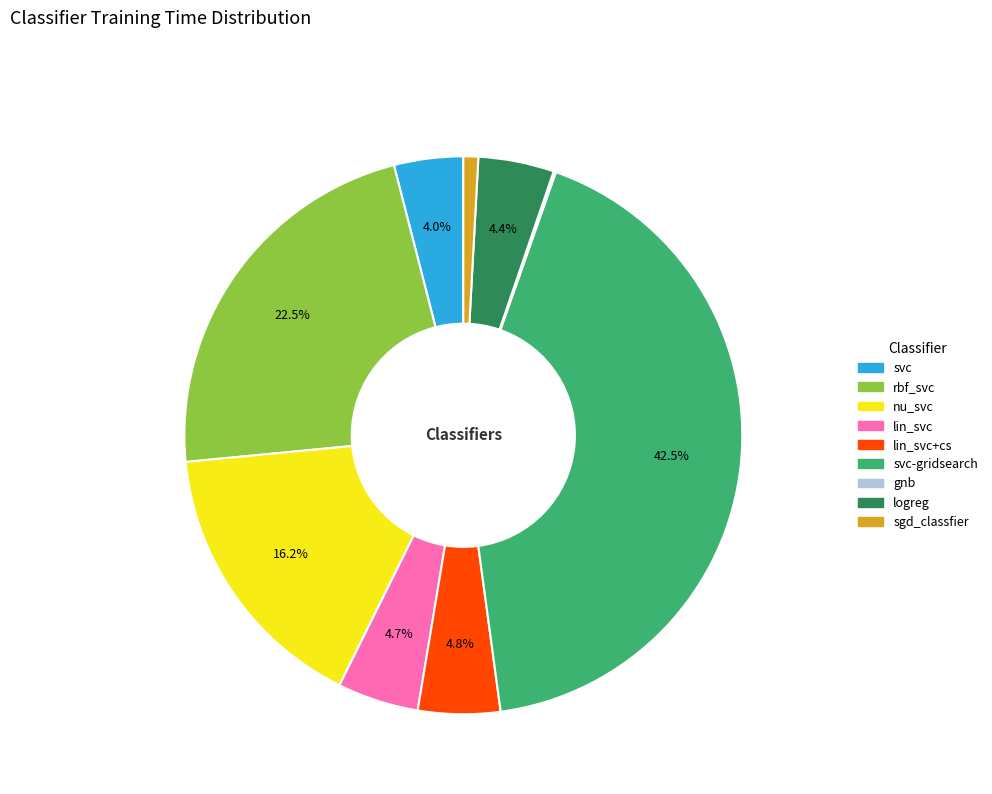

Does logreg account for over 50% of the chart?

No